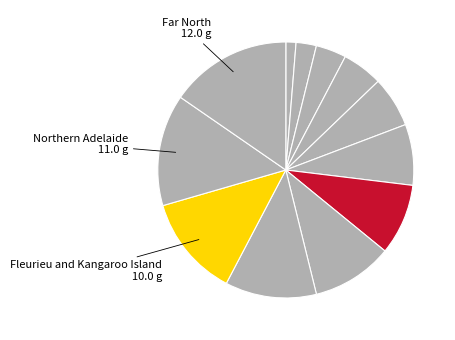

How many slices are in this pie chart?

12